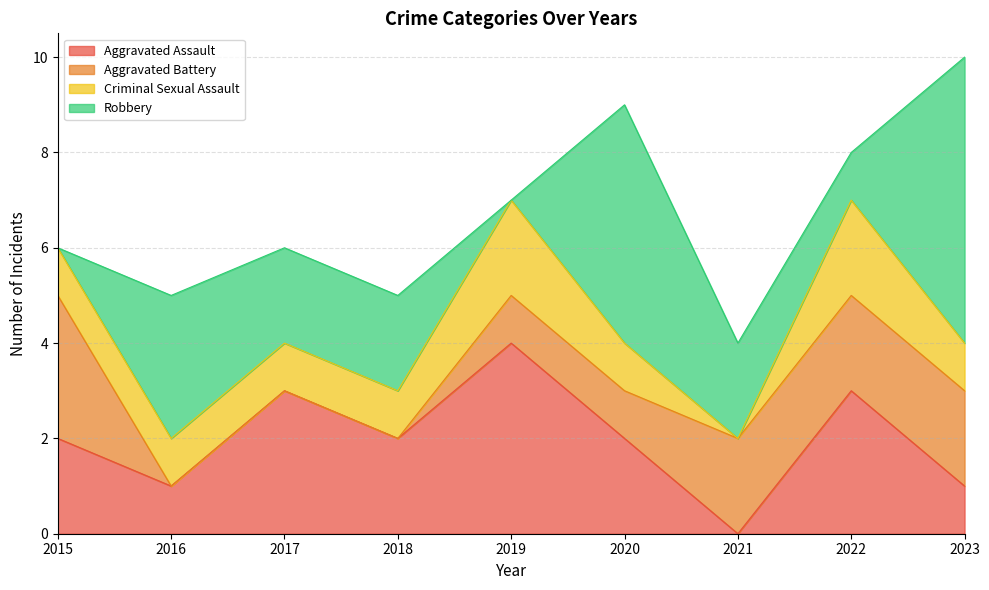

True or false: Aggravated Assault has a value of 2 at 2018.

True